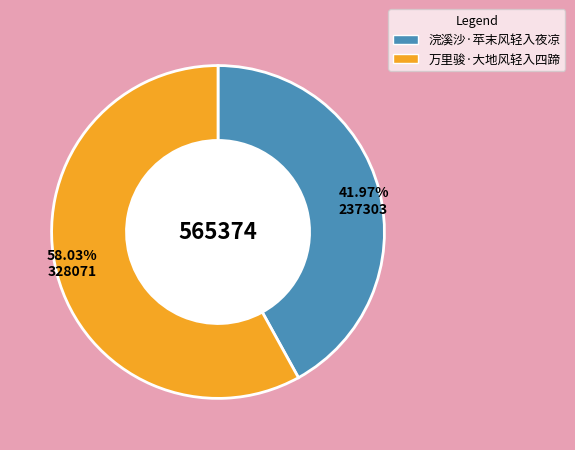

How much of the chart is everything except 万里骏·大地风轻入四蹄?

42.0%